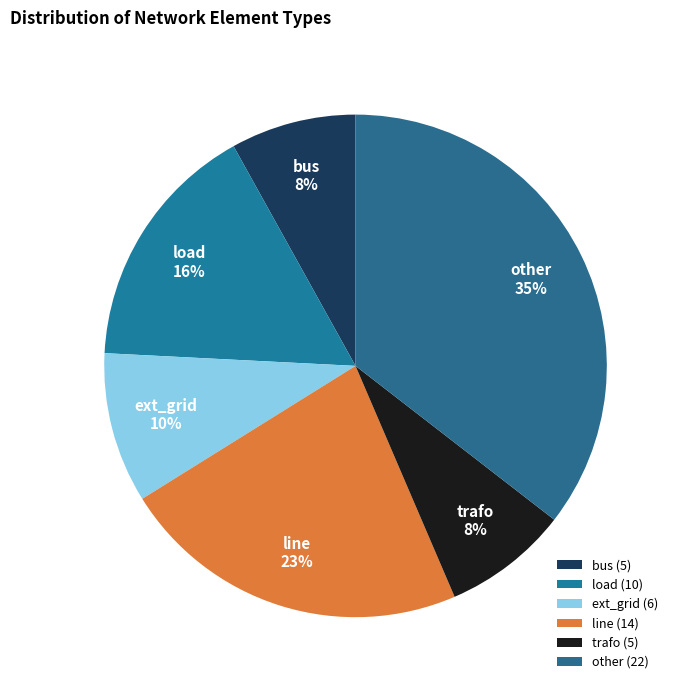

What percentage is the load slice, to the nearest percent?

16%